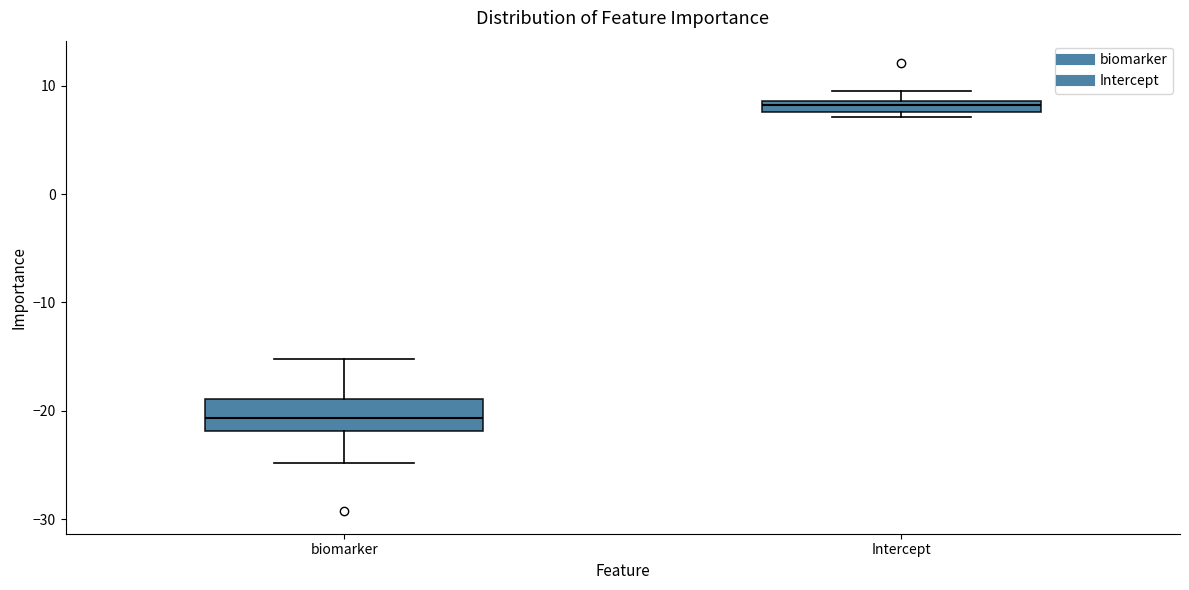

Which box has the highest median line?

Intercept